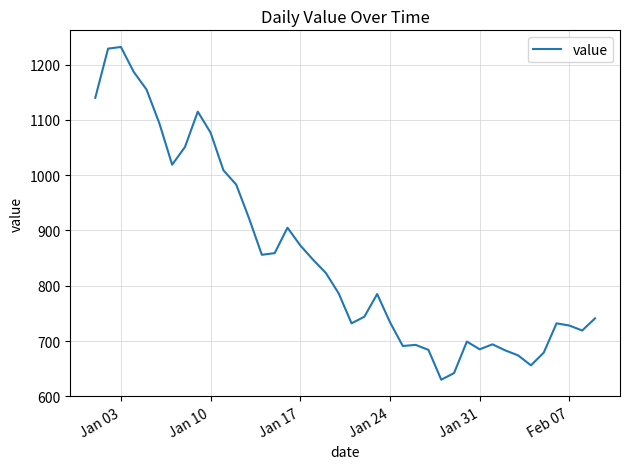

What is the maximum value shown in the chart?

1232